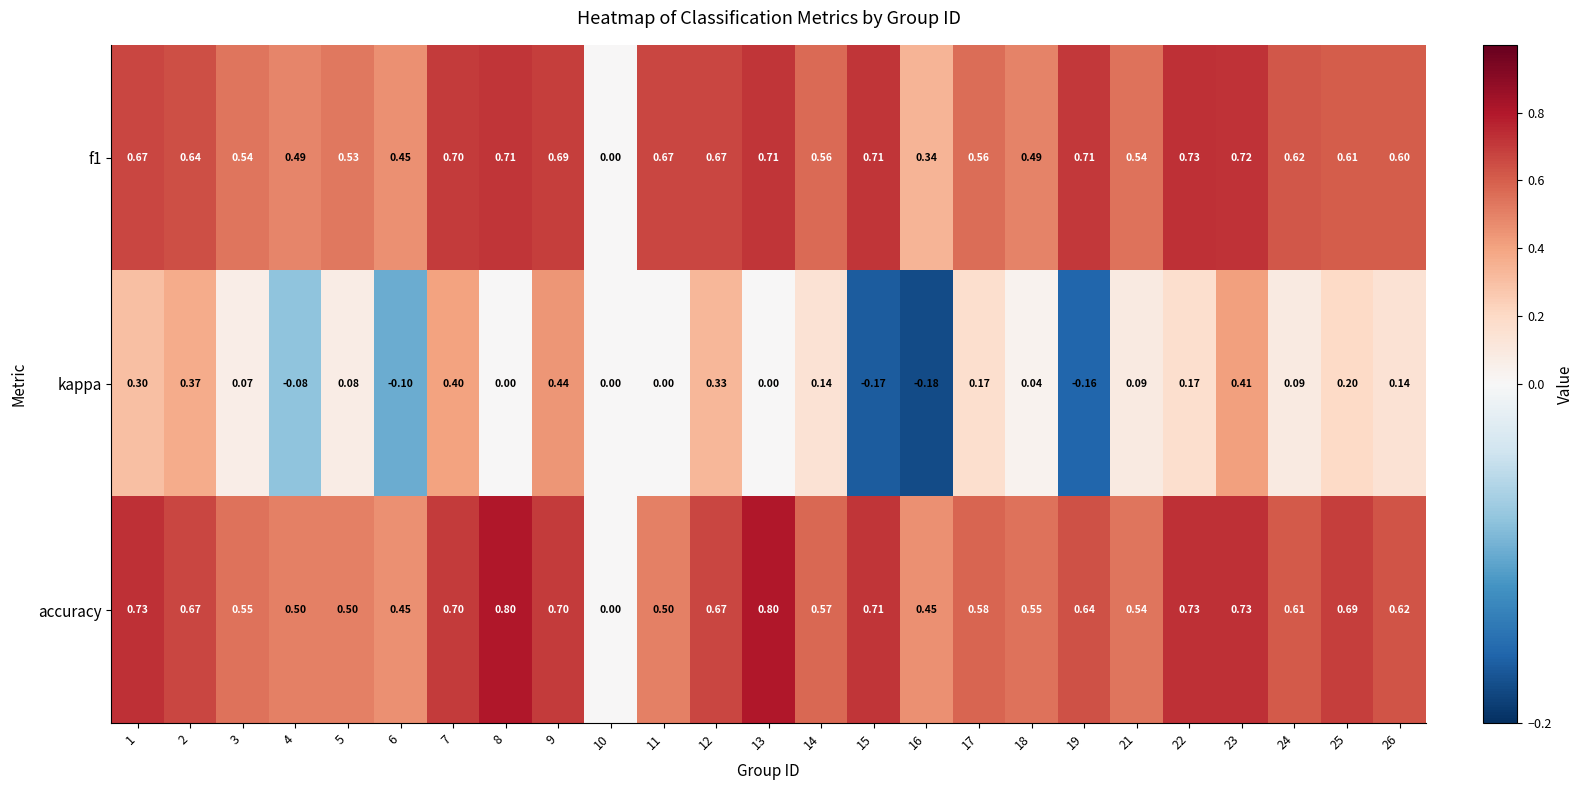

Between 7 and 9, which series saw the biggest shift?

kappa